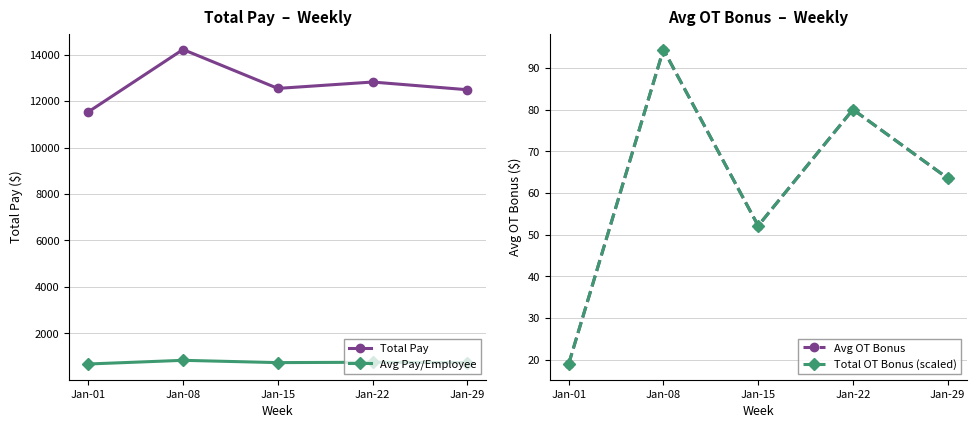

Reading left to right, transcribe all the data shown in this chart.

Total Pay: Jan-01=11532.2	Jan-08=14219.7	Jan-15=12544.6	Jan-22=12819.2	Jan-29=12487.8
Avg Pay/Employee: Jan-01=678.4	Jan-08=836.5	Jan-15=737.9	Jan-22=754.1	Jan-29=734.6
Avg OT Bonus: Jan-01=18.9	Jan-08=94.5	Jan-15=52.1	Jan-22=80.1	Jan-29=63.6
Total OT Bonus (scaled): Jan-01=18.9	Jan-08=94.5	Jan-15=52.1	Jan-22=80.1	Jan-29=63.6